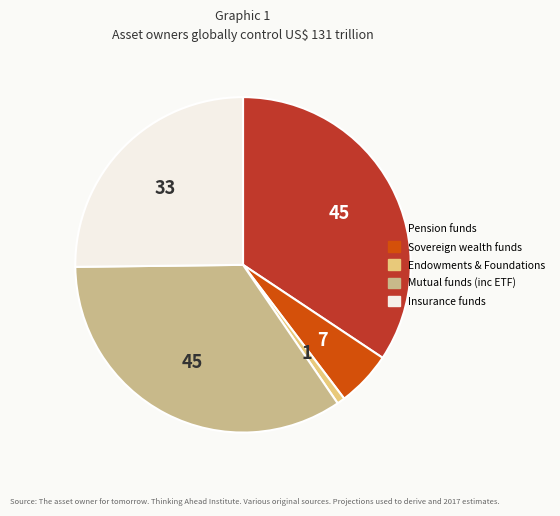

Count the number of slices in the pie.

5